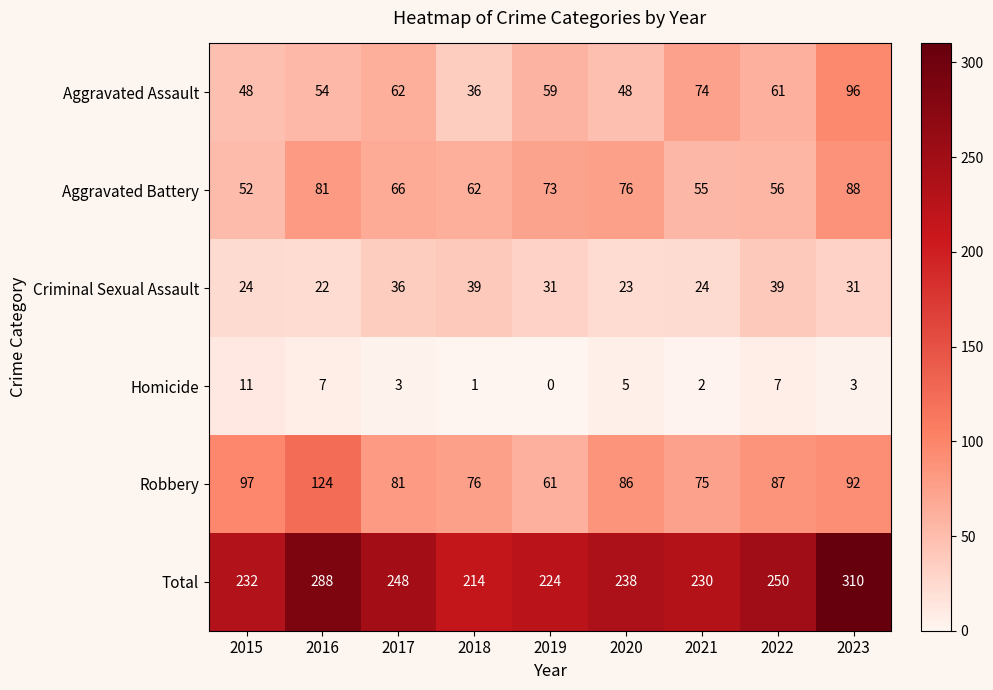

Which series has the largest total across all categories?

Total